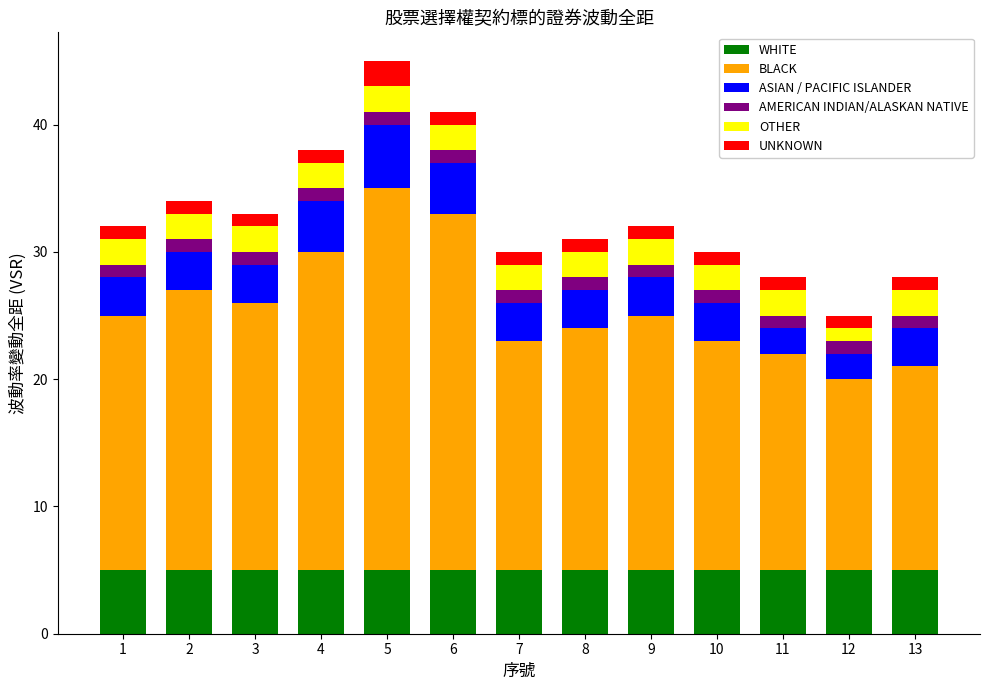

What is the average value of the WHITE series?

5